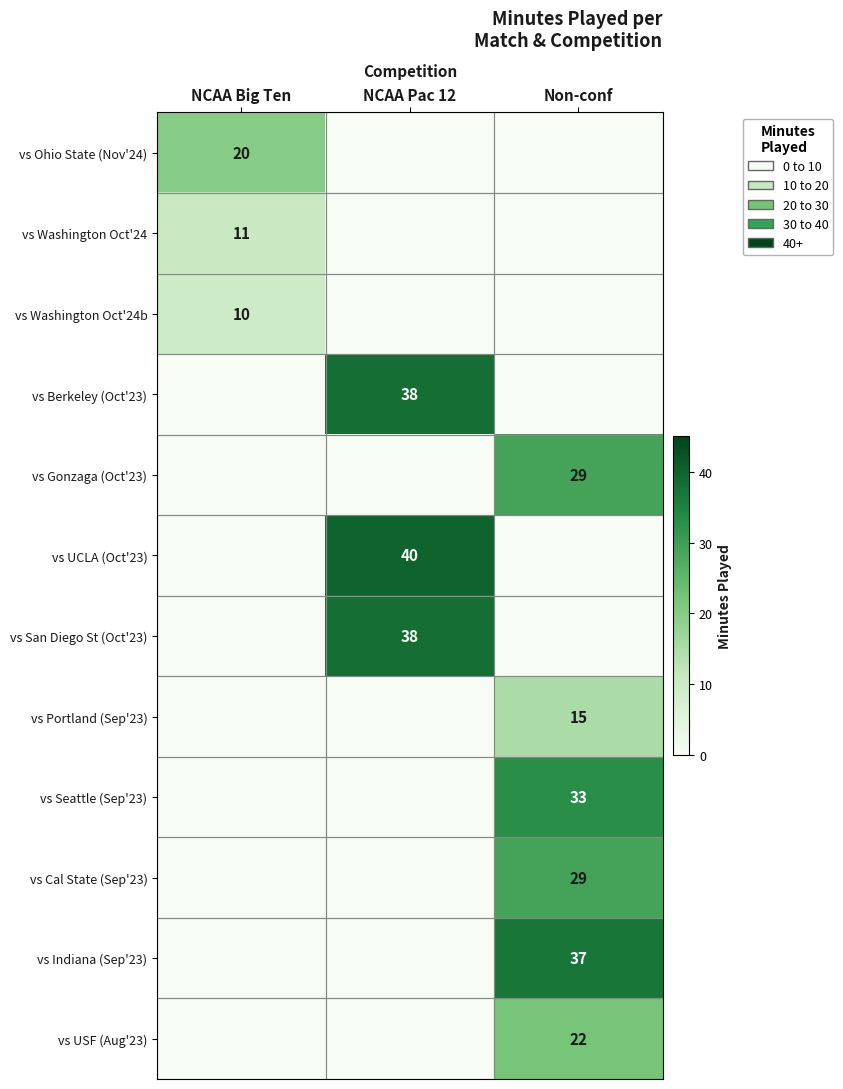

Is it true that vs UCLA (Oct'23) equals 40 at NCAA Pac 12?

True